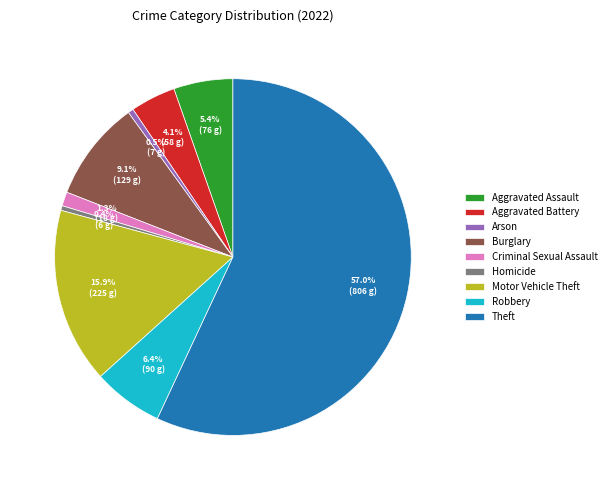

Which slice represents more than half of the pie?

Theft